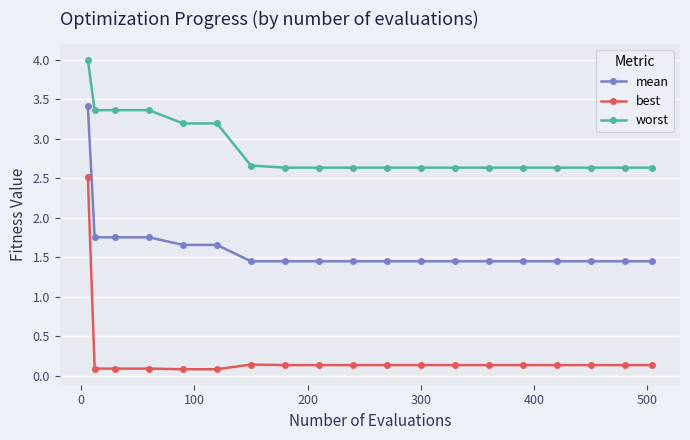

What is the average value of the mean series?

1.6